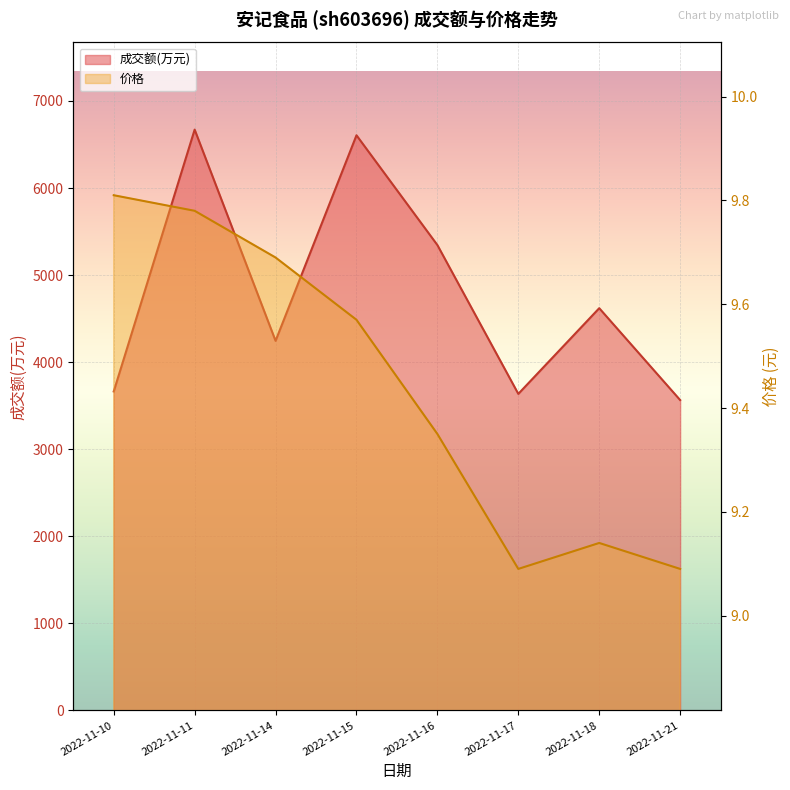

What is the average value of the 价格 series?

9.4